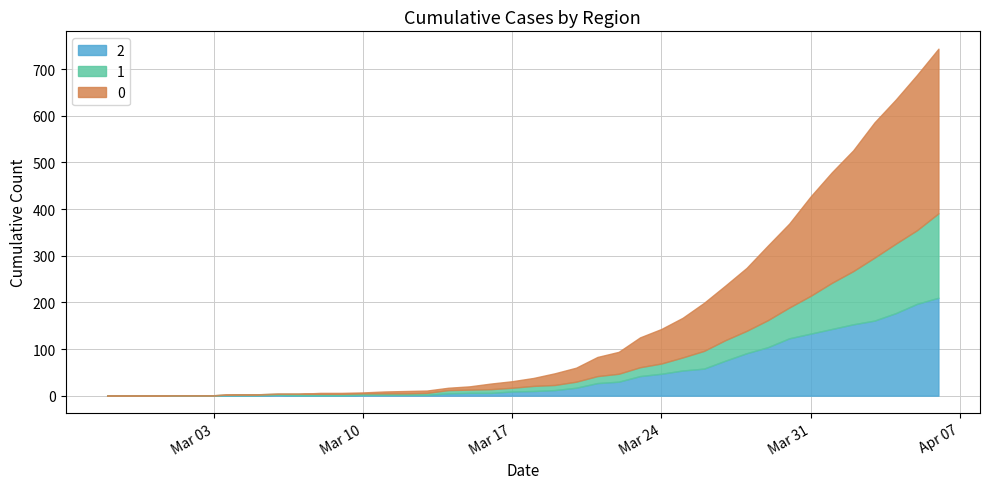

What is the label of the 33rd point from the right?

2020-03-05